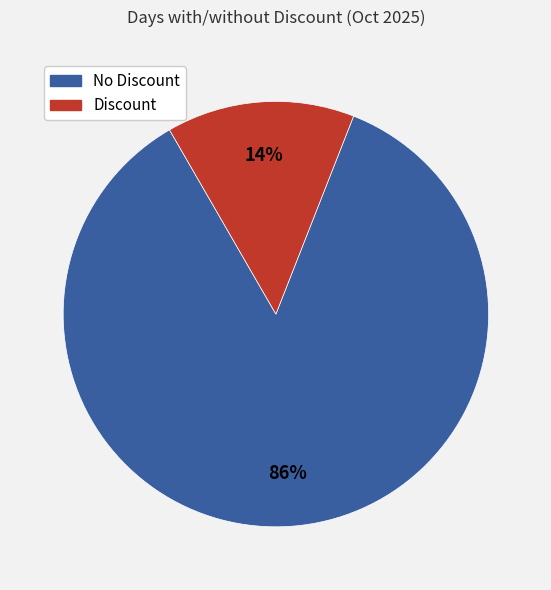

To the nearest percent, what is the average slice percentage?

50%